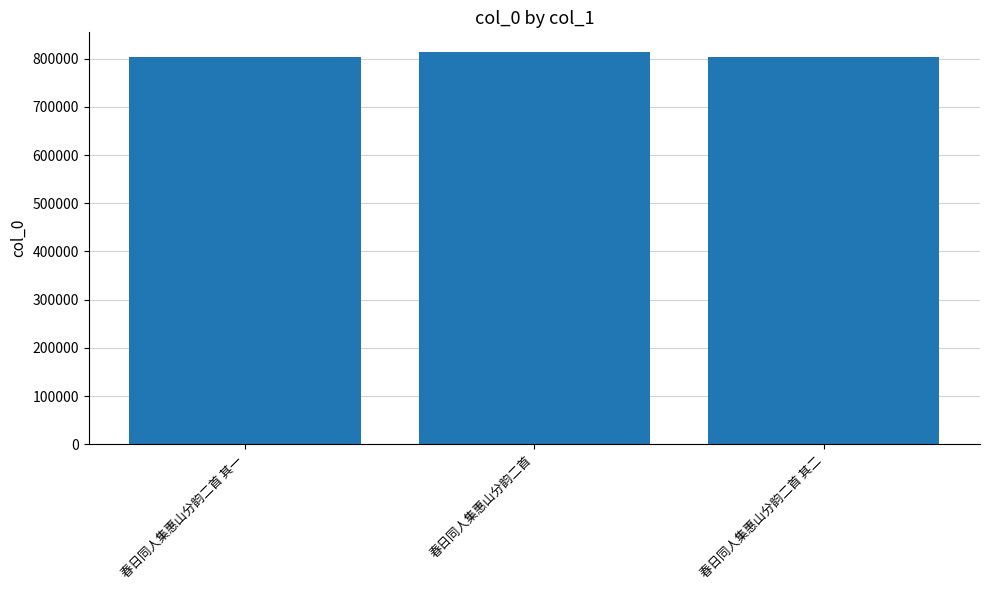

What is the label of the 2nd bar from the right?

春日同人集惠山分韵二首